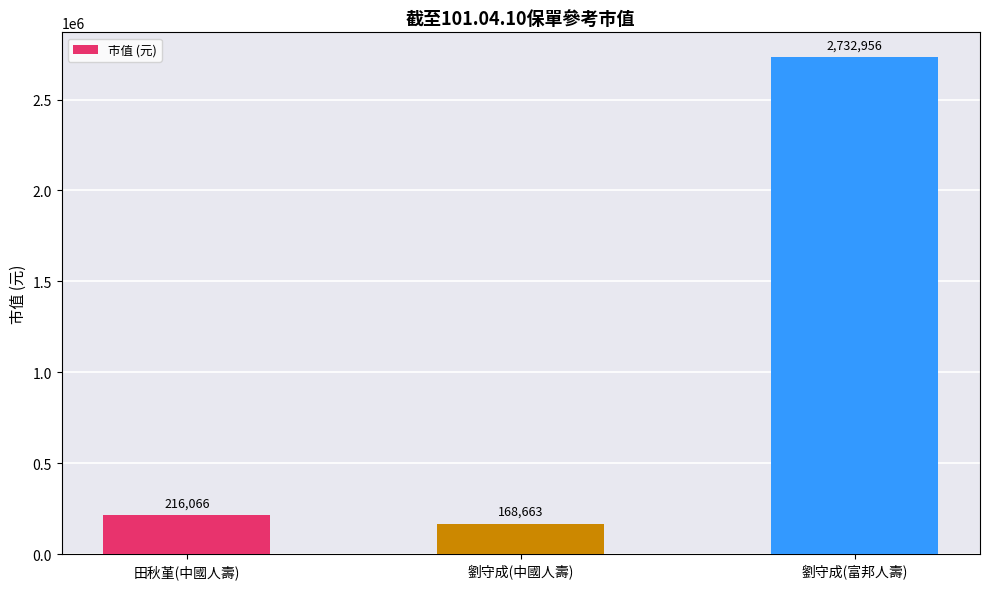

What is the smallest value displayed?

168663